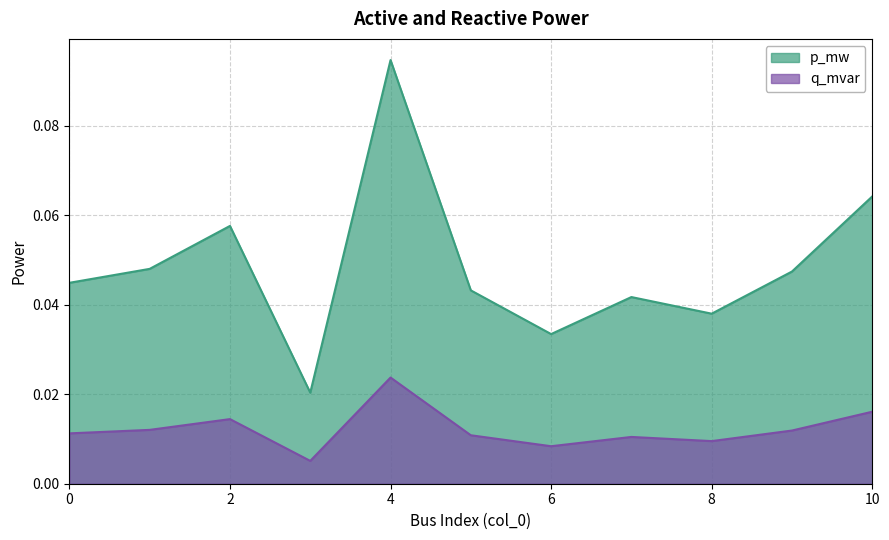

True or false: p_mw and q_mvar intersect in this chart.

False